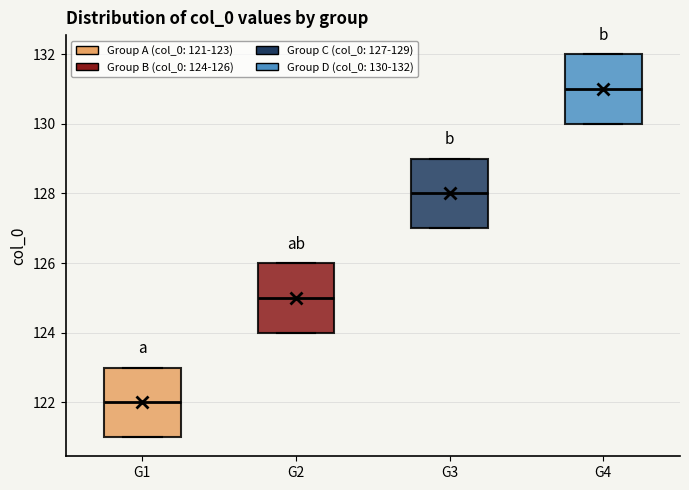

Where is the upper edge of the box for G1 on the y-axis? The values are not printed on the chart, so give them approximately, as read against the axis.

123